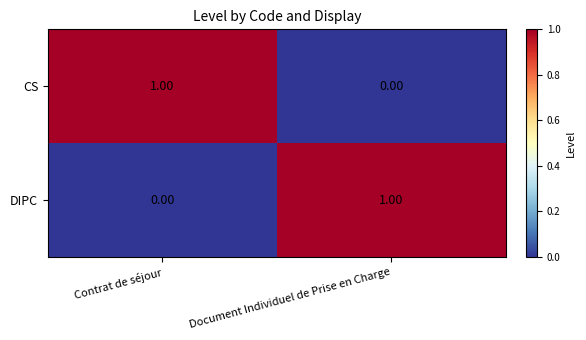

At which label does DIPC reach its peak?

Document Individuel de Prise en Charge